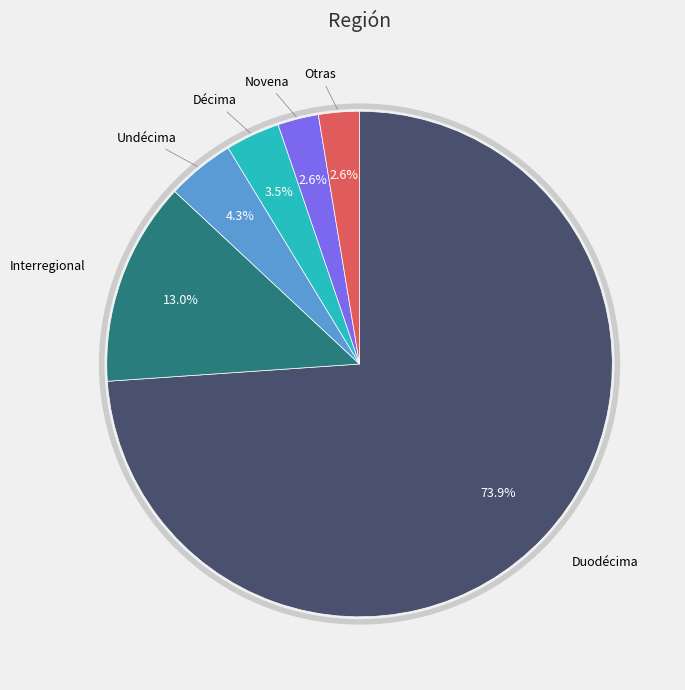

How many segments does this pie chart have?

6